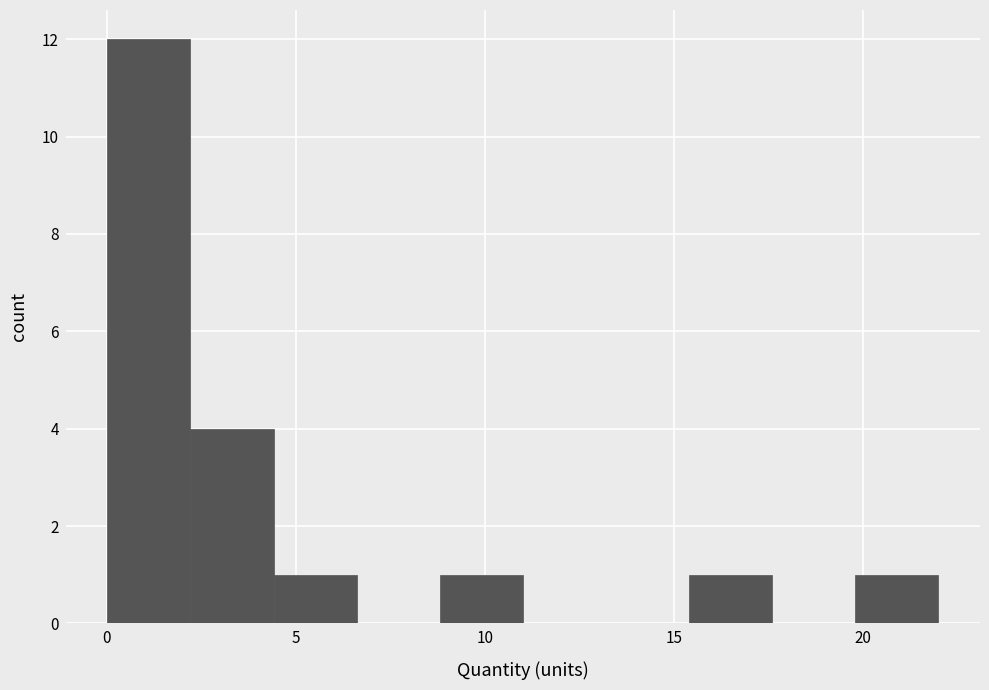

How tall is the bar that spans 2.0 to 4.5 on the x-axis? Neither the bar edges nor the heights are printed on the chart, so give them approximately, as read against the axes.

4